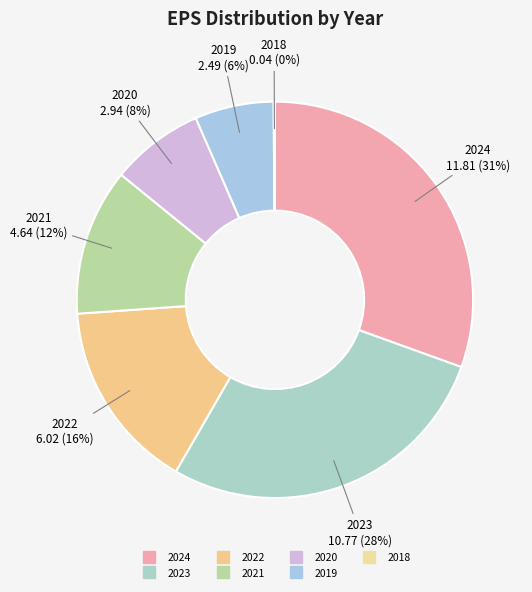

Between 2022 and 2021, which is larger?

2022